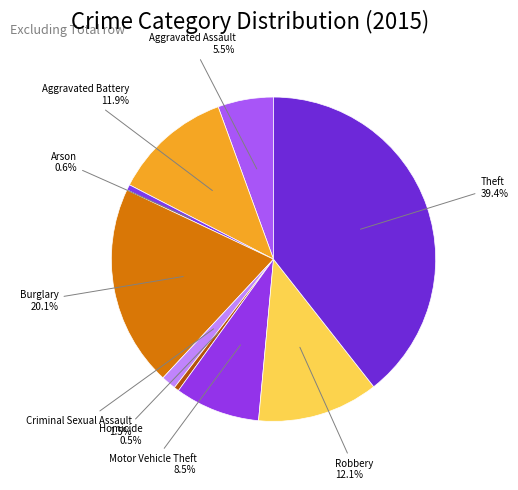

What is the ratio of the value at Motor Vehicle Theft to the value at Theft?

0.2